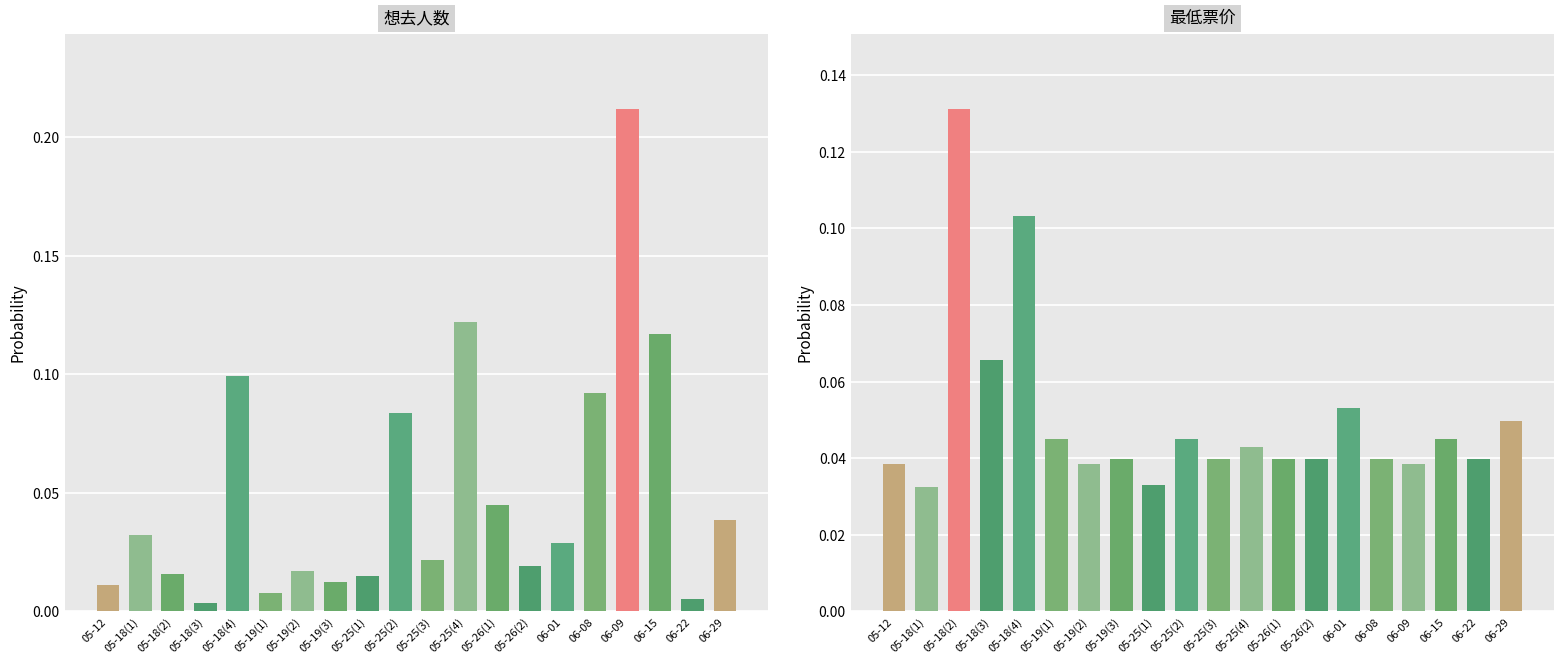

At how many categories does at least one series exceed 0?

20